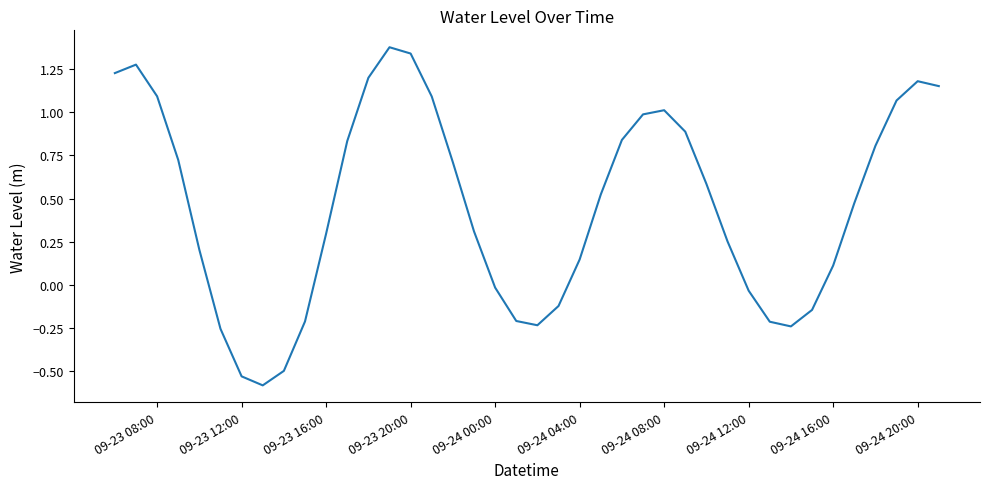

What is the difference between the maximum and minimum values?

2.0